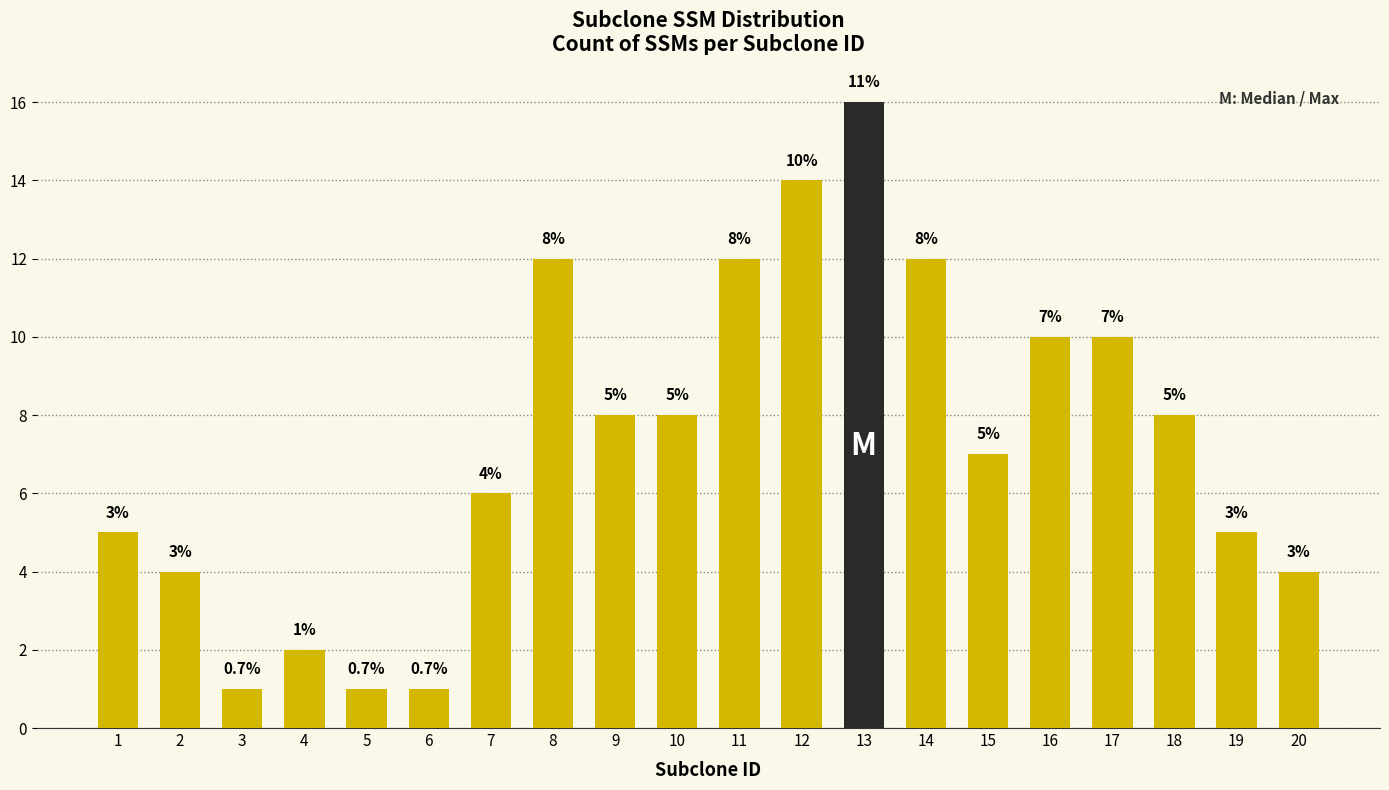

Between 2 and 12, which is larger?

12